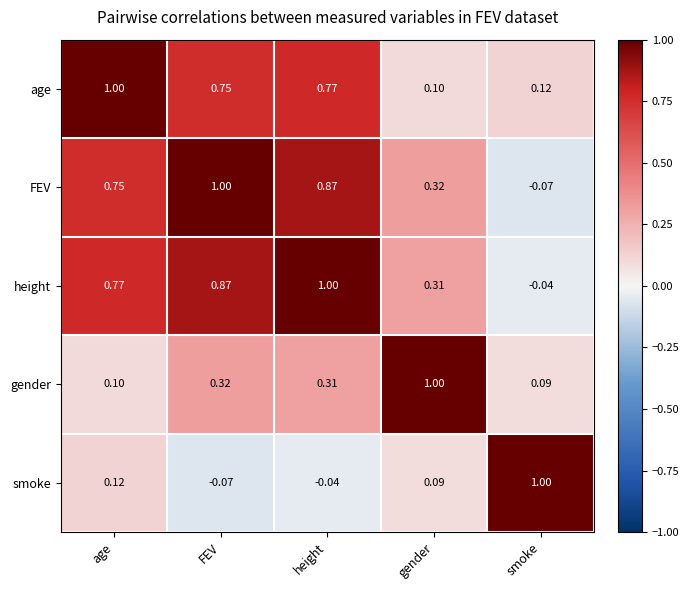

Which series has the largest total across all categories?

height